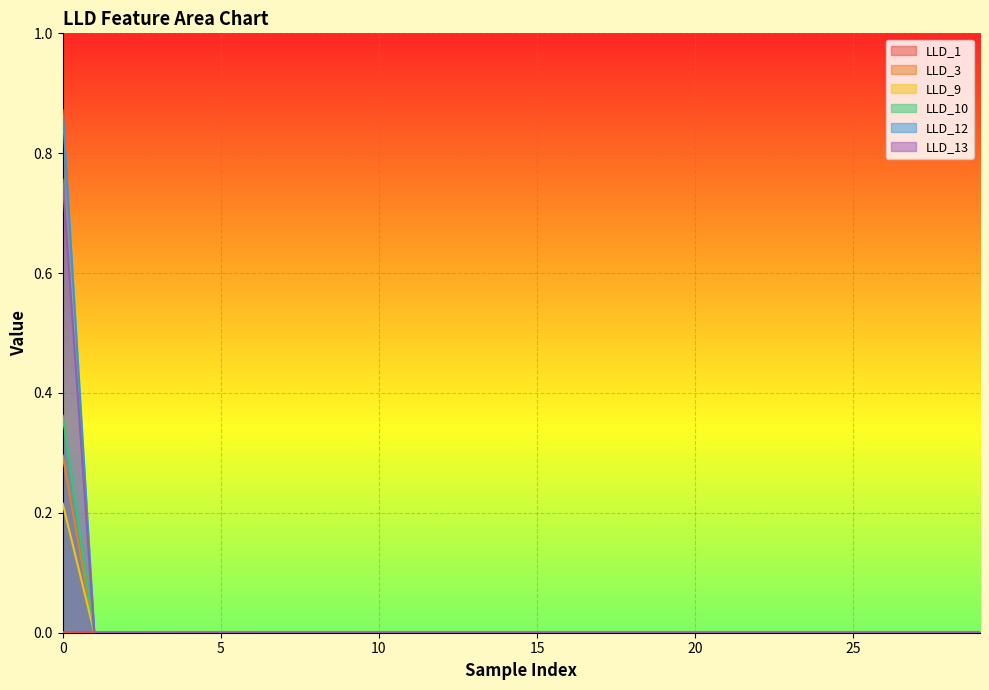

Is it true that LLD_3 equals 0.0 at 17?

True